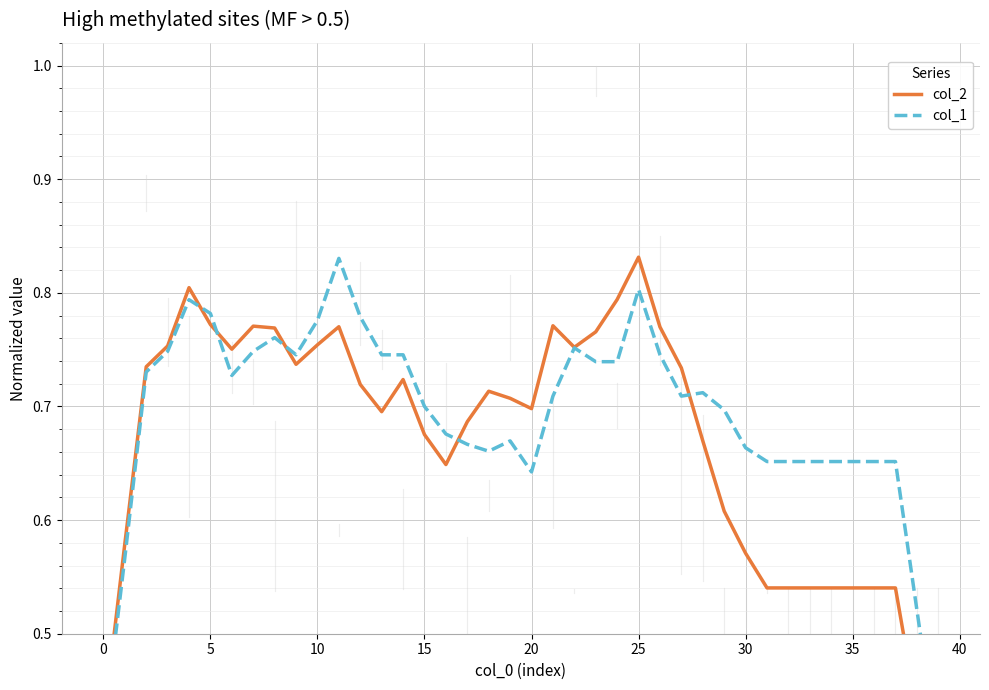

True or false: col_1 and col_2 intersect in this chart.

True